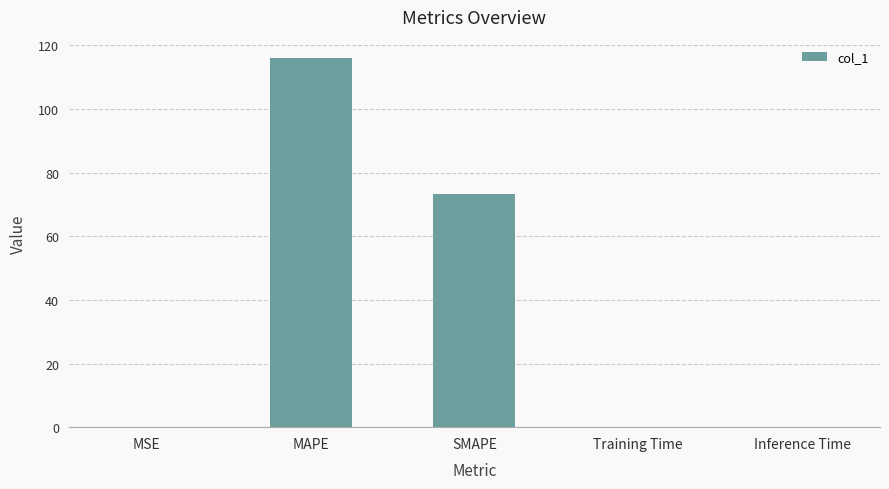

The chart shows a value of 0.0 at Training Time. True or false?

True